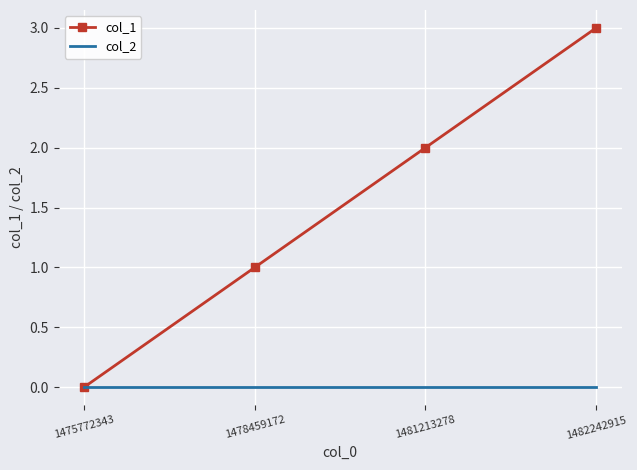

Which series has the largest total across all categories?

col_1